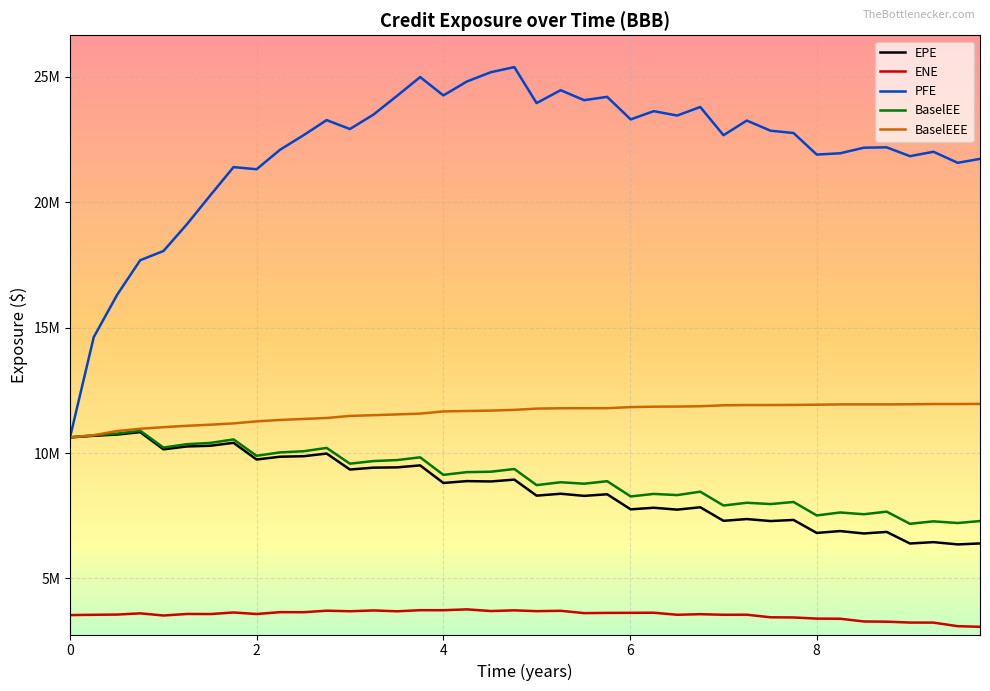

Is this an area chart (filled region under the line)?

No